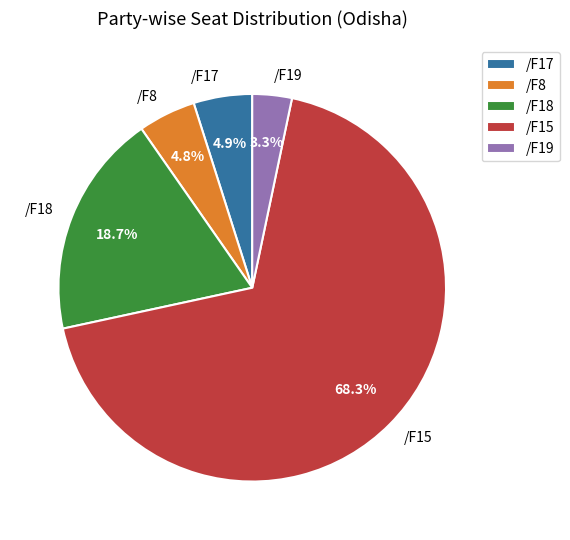

To the nearest percent, what is the difference between the largest and smallest slice percentages?

65%